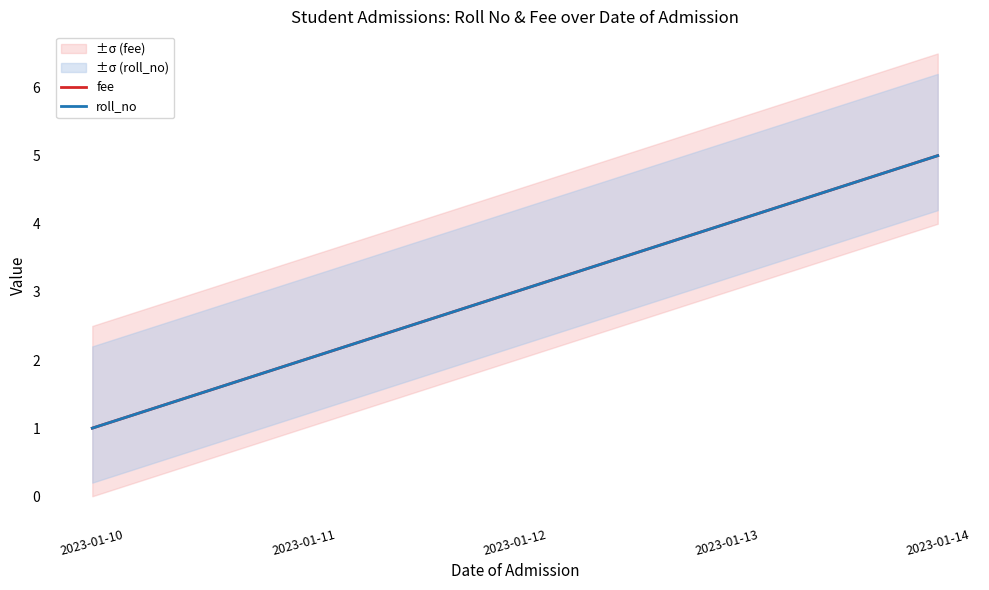

Is the value of roll_no at 2023-01-10 greater than the value of fee at 2023-01-12?

No